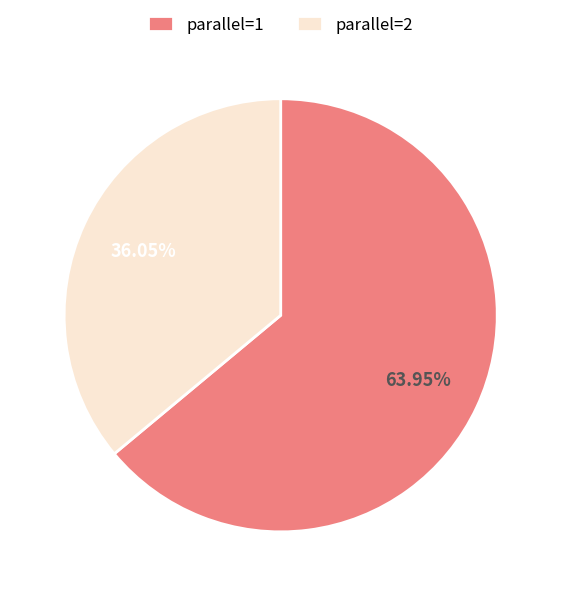

Is it true that parallel=2 is 36% of the pie?

True